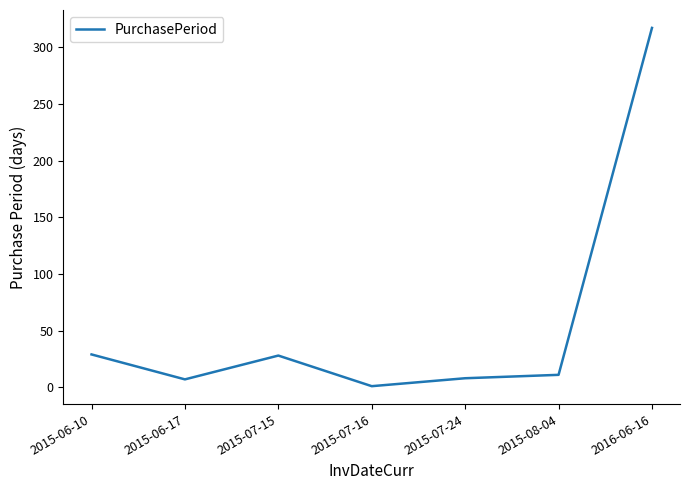

Where is the first local maximum?

2015-07-15